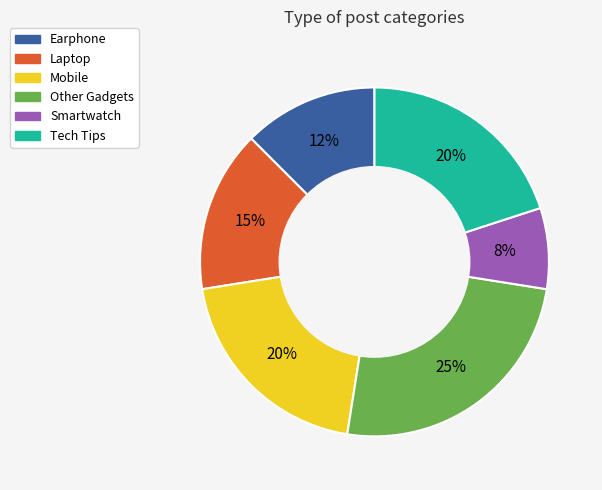

To the nearest percent, what is the combined percentage of Mobile and Other Gadgets?

45%